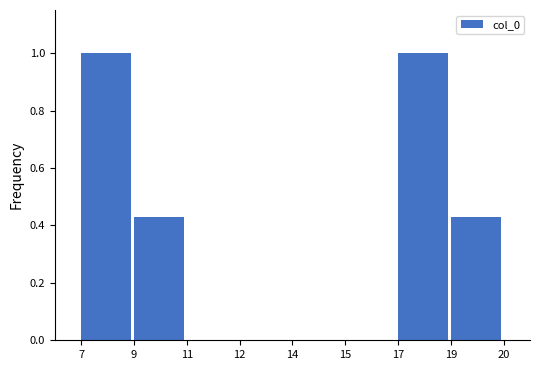

What is the sum of all values?

2.9